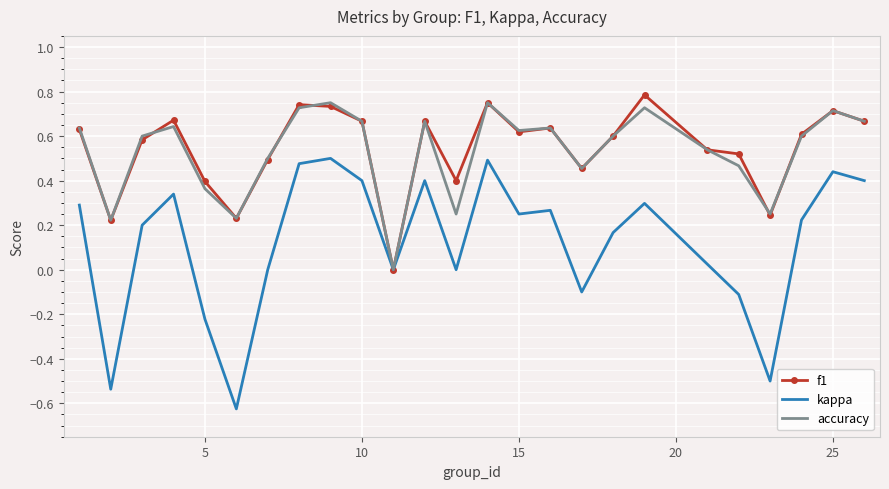

Which series has the largest range (max minus min)?

kappa